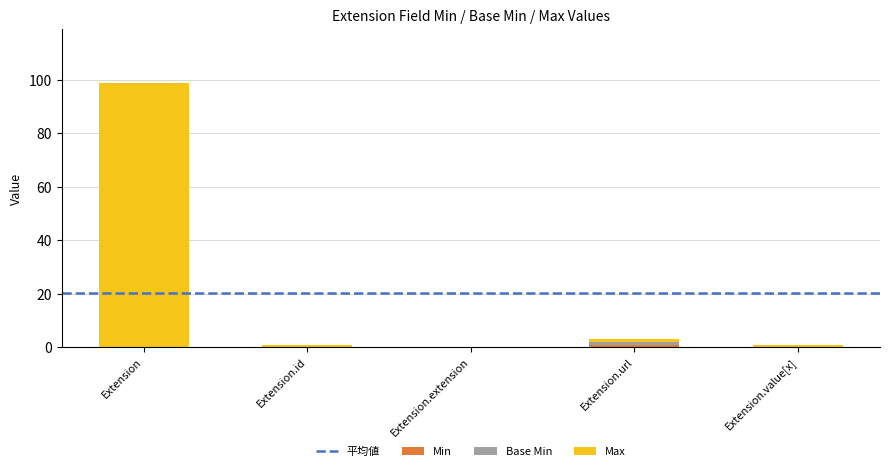

Which series has the largest range (max minus min)?

Max_numeric